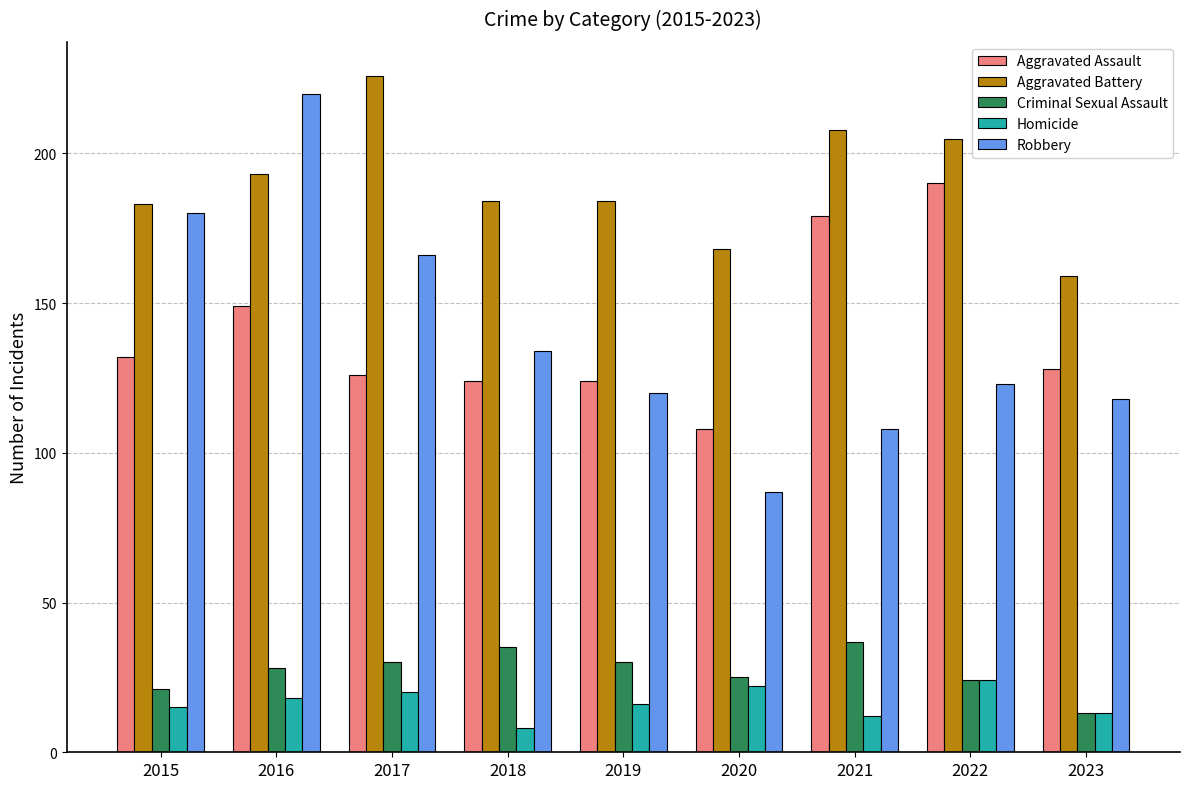

What is the minimum value for Aggravated Battery?

159